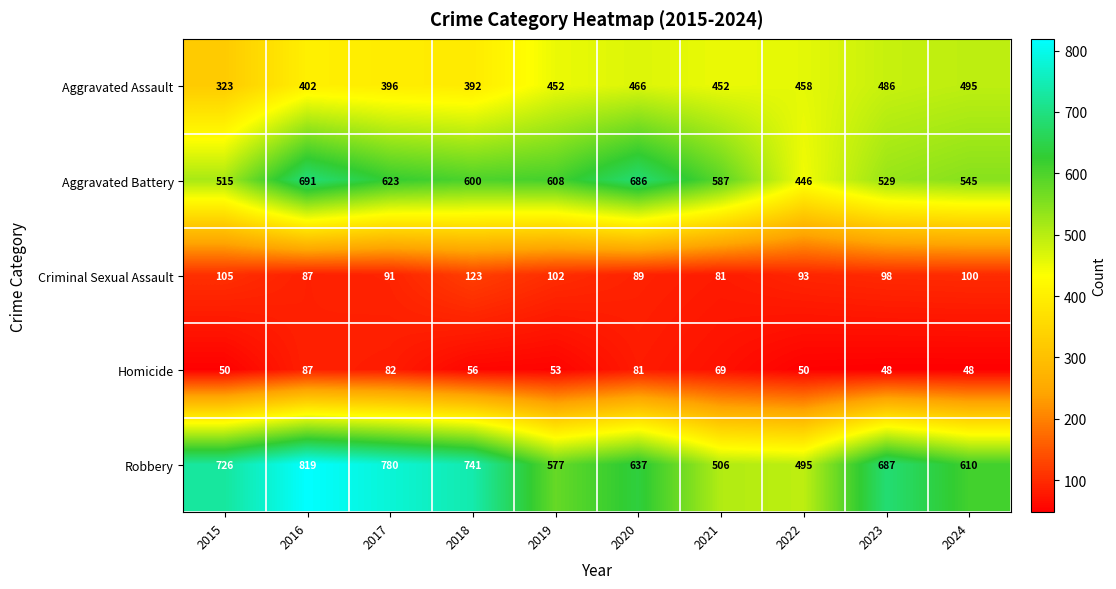

Which series has the largest range (max minus min)?

Robbery